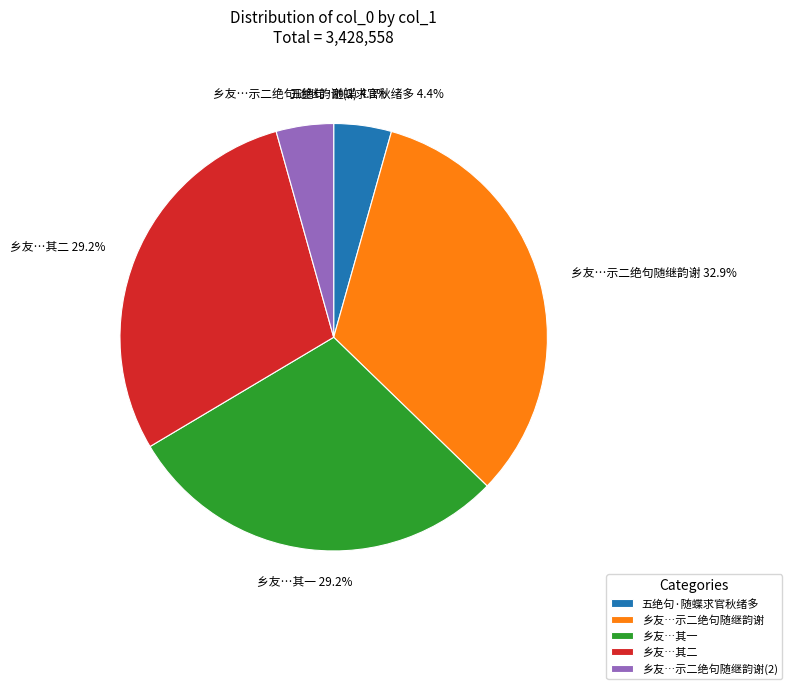

What is the largest slice in the pie chart?

乡友…示二绝句随继韵谢